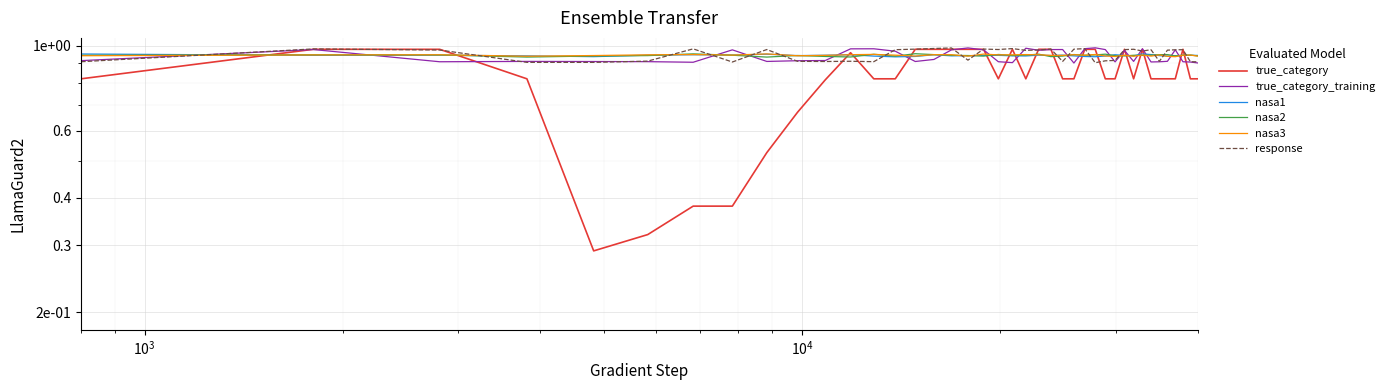

What is the sum of the nasa1 values at 13 and $\mathdefault{10^{2}}$?

1.9